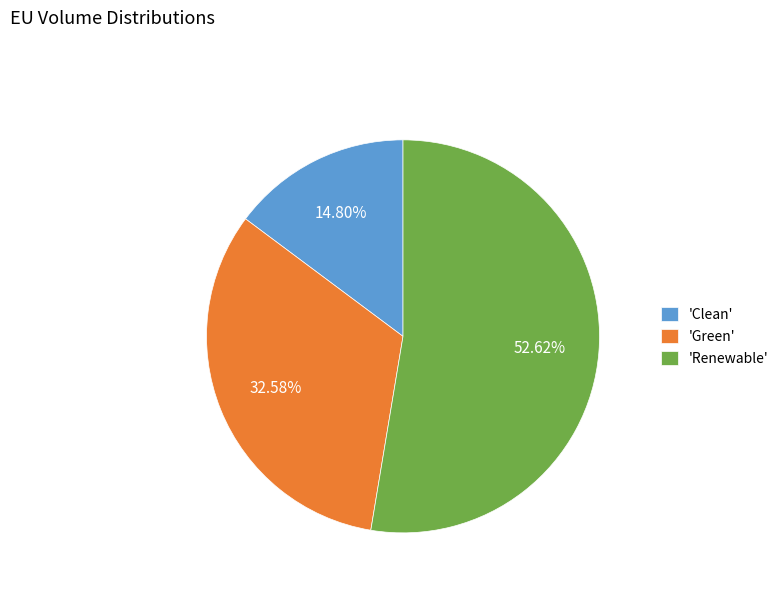

Approximately how many times larger is the value at 'Renewable' compared to 'Green'?

1.6